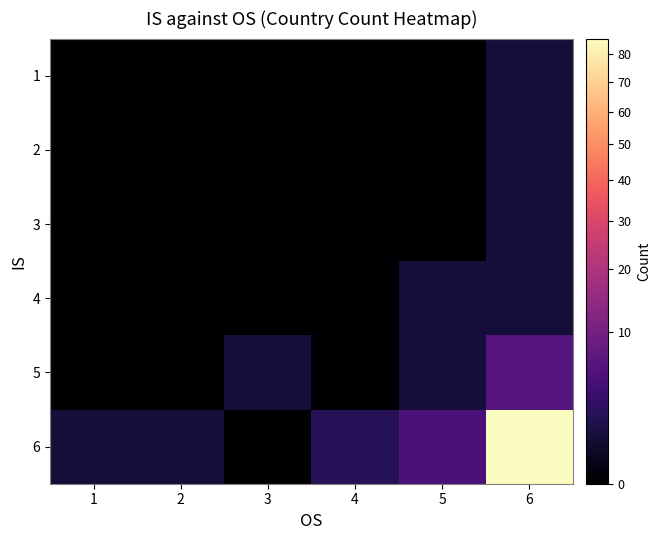

Reading left to right, list all the values displayed in this chart.

1: 1=0	2=0	3=0	4=0	5=0	6=1
2: 1=0	2=0	3=0	4=0	5=0	6=1
3: 1=0	2=0	3=0	4=0	5=0	6=1
4: 1=0	2=0	3=0	4=0	5=1	6=1
5: 1=0	2=0	3=1	4=0	5=1	6=6
6: 1=1	2=1	3=0	4=2	5=5	6=86